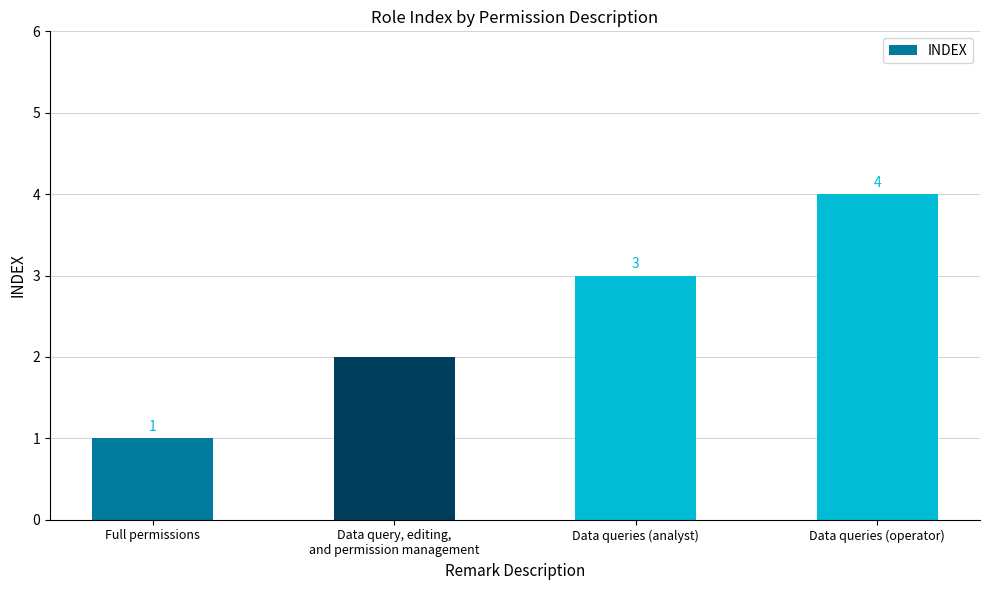

The value at Full permissions is 2. True or false?

False